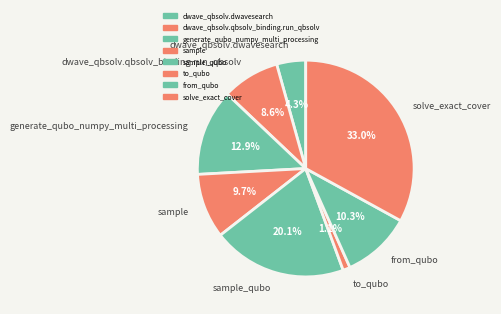

Does dwave_qbsolv.qbsolv_binding.run_qbsolv represent more than half of the total?

No